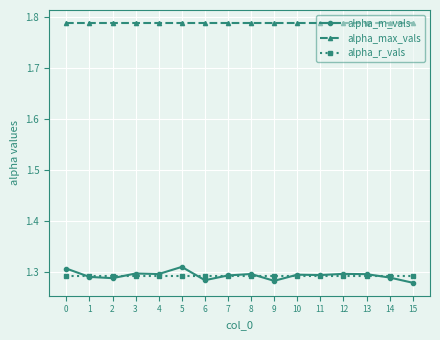

The value of alpha_max_vals at 6 is 2.5. True or false?

False